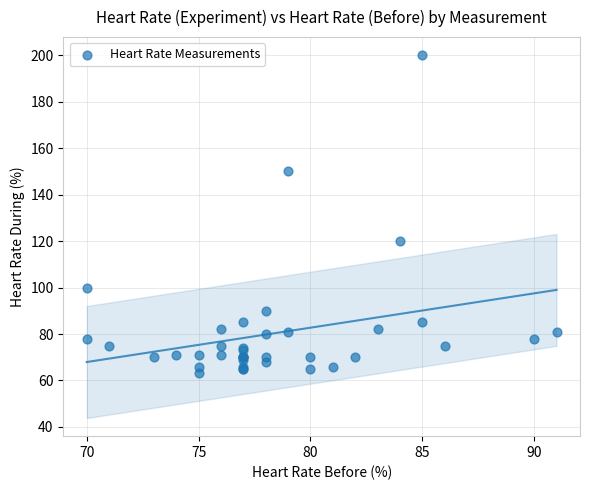

What Y value in the scatter plot is closest to 131?

120